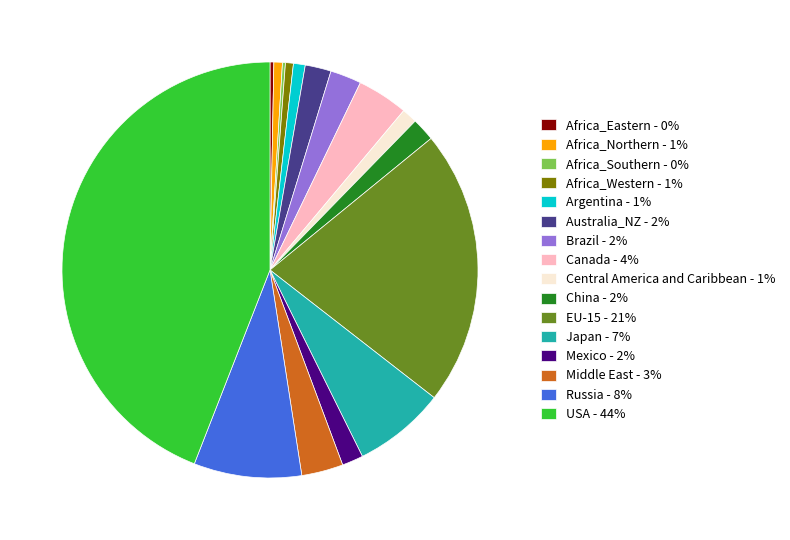

Between Africa_Western - 1% and Canada - 4%, which is larger?

Canada - 4%